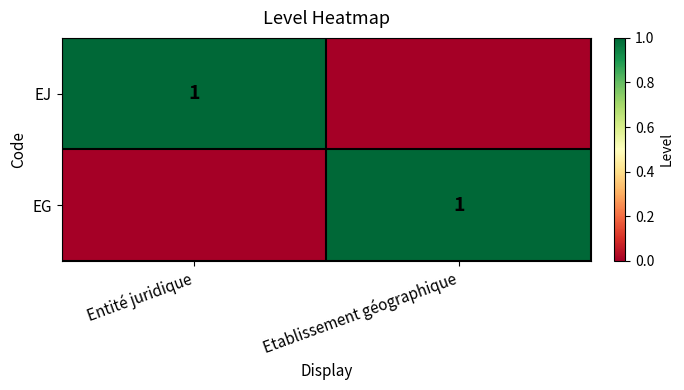

True or false: EJ has a value of 1 at Entité juridique.

True